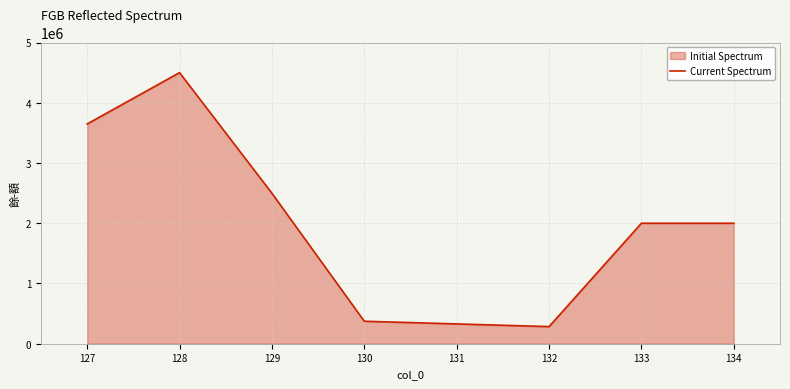

The value at 127 is 2480338. True or false?

False